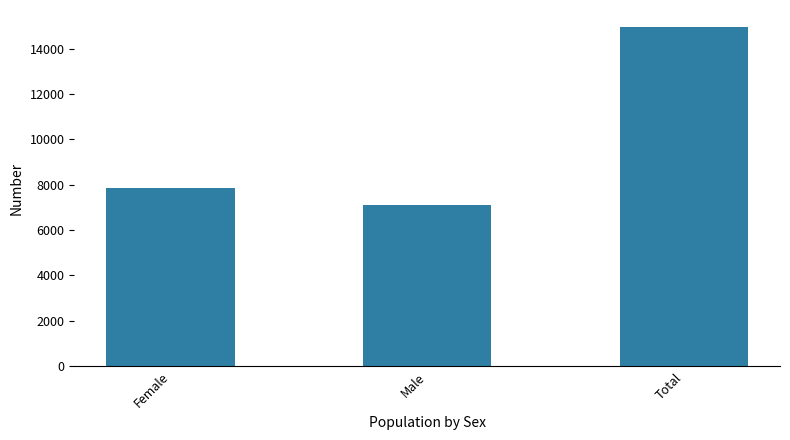

What is the value of the 3rd bar from the left?

14951